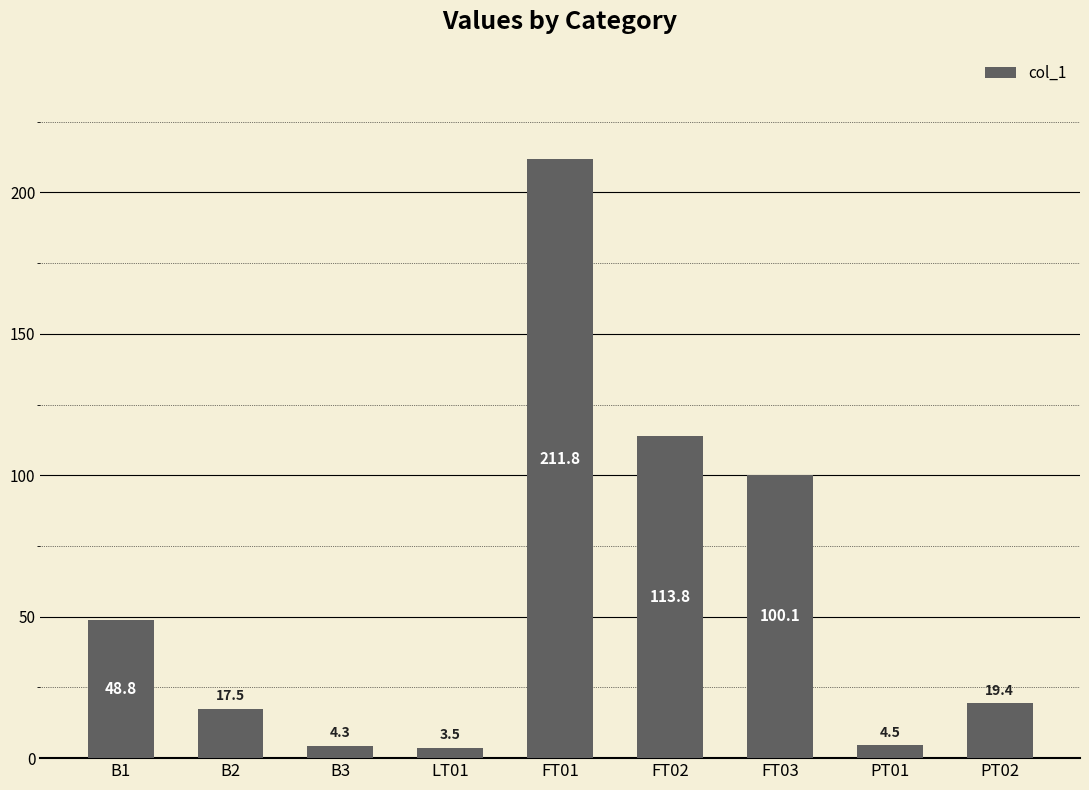

What is the maximum value shown in the chart?

211.8